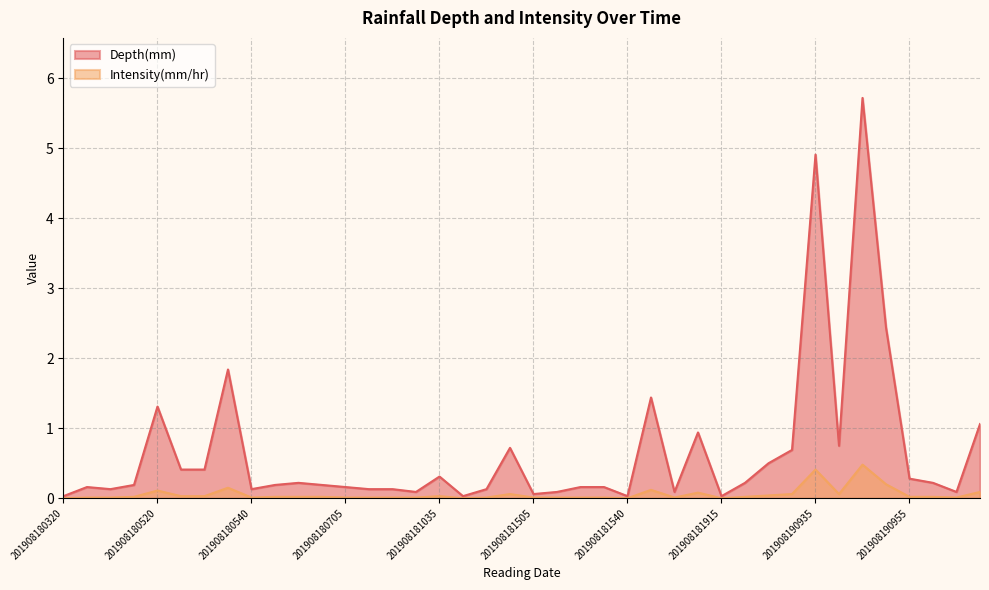

What is the value of the Depth(mm) point at the 12th from the left?

0.2